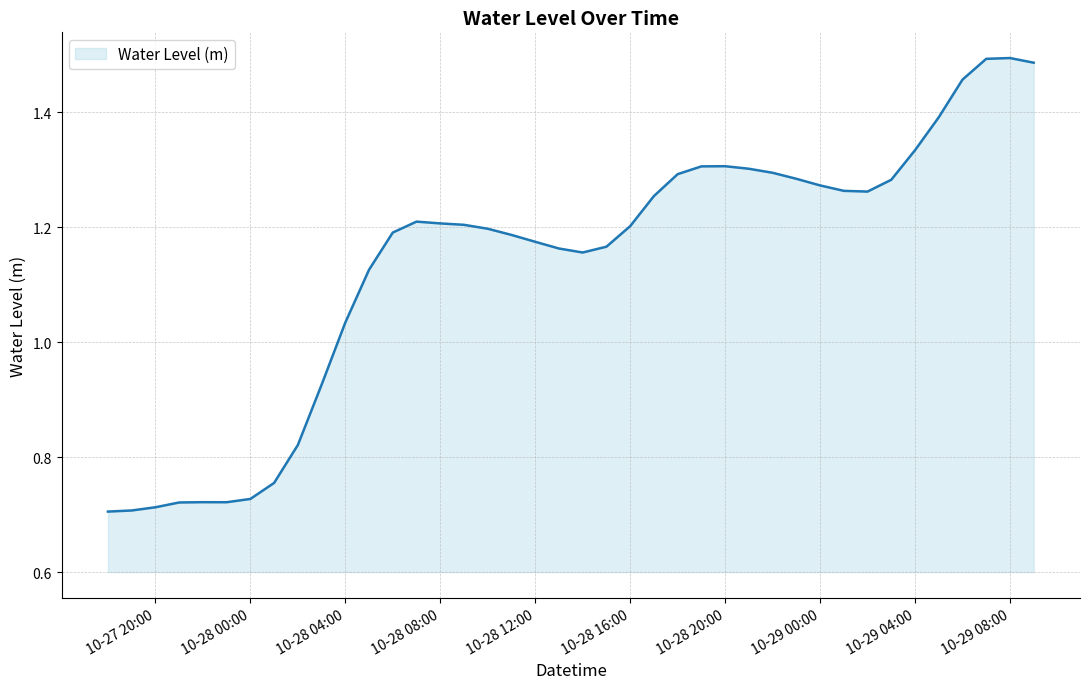

What is the label of the 13th point from the left?

2025-10-28 06:00:00